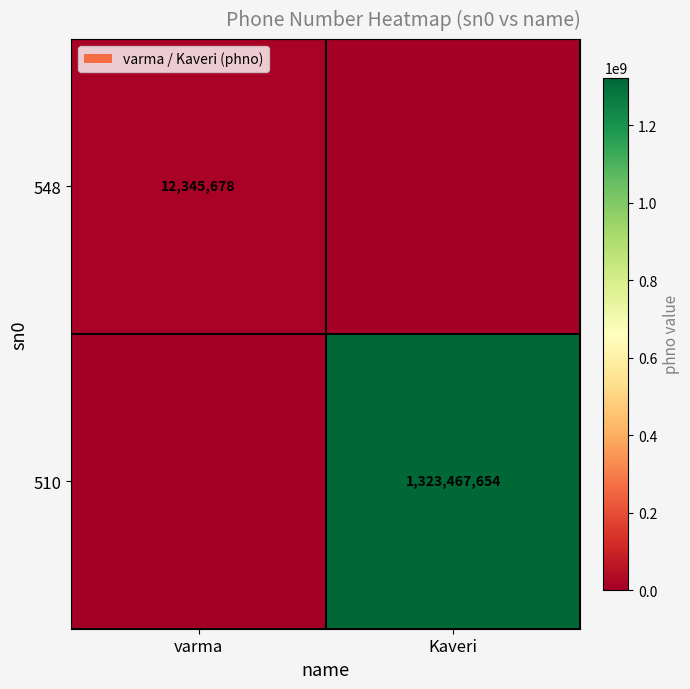

Is it true that 510 equals 1323467654 at Kaveri?

True